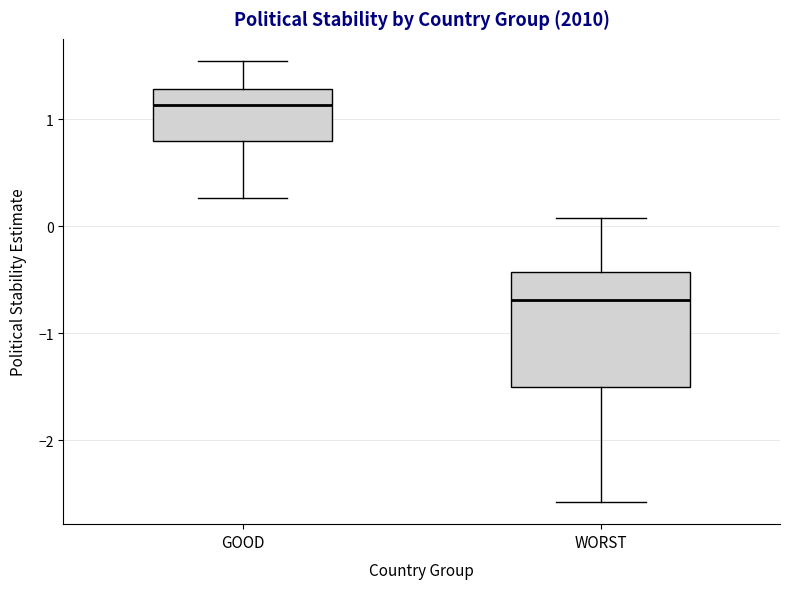

Reading left to right, transcribe this box plot: for each box, give where its median line is, the range the box spans, and where its two whiskers end, as read against the y-axis. The values are not printed on the chart, so give them approximately, as read against the axis.

GOOD: median 1.1, box 0.8 to 1.3, whiskers 0.3 to 1.5
WORST: median -0.7, box -1.5 to -0.4, whiskers -2.6 to 0.1